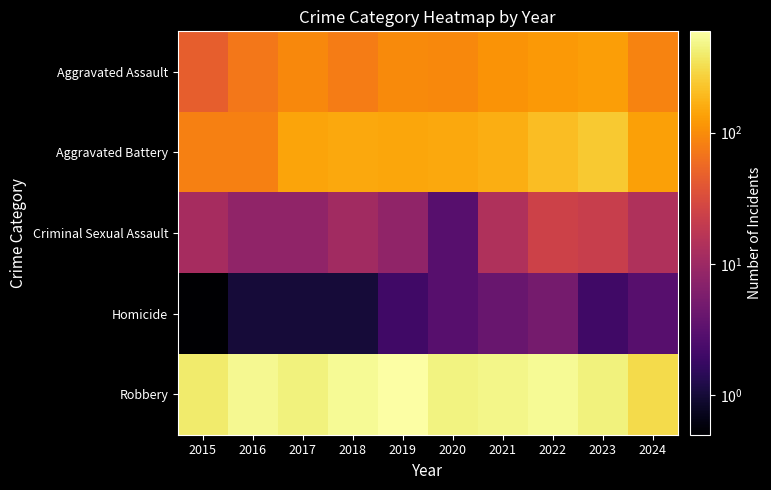

Reading left to right, transcribe all the data shown in this chart.

Aggravated Assault: 2015=46.0	2016=71.0	2017=95.0	2018=77.0	2019=98.0	2020=94.0	2021=110.0	2022=121.0	2023=130.0	2024=86.0
Aggravated Battery: 2015=82.0	2016=82.0	2017=142.0	2018=152.0	2019=148.0	2020=150.0	2021=163.0	2022=202.0	2023=244.0	2024=136.0
Criminal Sexual Assault: 2015=12.0	2016=8.0	2017=8.0	2018=11.0	2019=8.0	2020=3.0	2021=14.0	2022=24.0	2023=22.0	2024=14.0
Homicide: 2015=0.1	2016=1.0	2017=1.0	2018=1.0	2019=2.0	2020=3.0	2021=4.0	2022=5.0	2023=2.0	2024=3.0
Robbery: 2015=395.0	2016=510.0	2017=446.0	2018=520.0	2019=591.0	2020=450.0	2021=484.0	2022=521.0	2023=440.0	2024=310.0